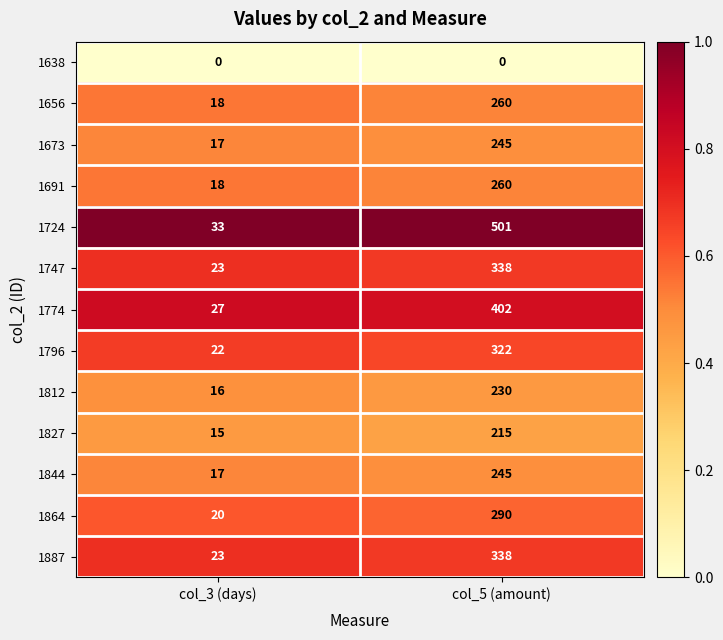

At which label does 1673 reach its peak?

col_5 (amount)